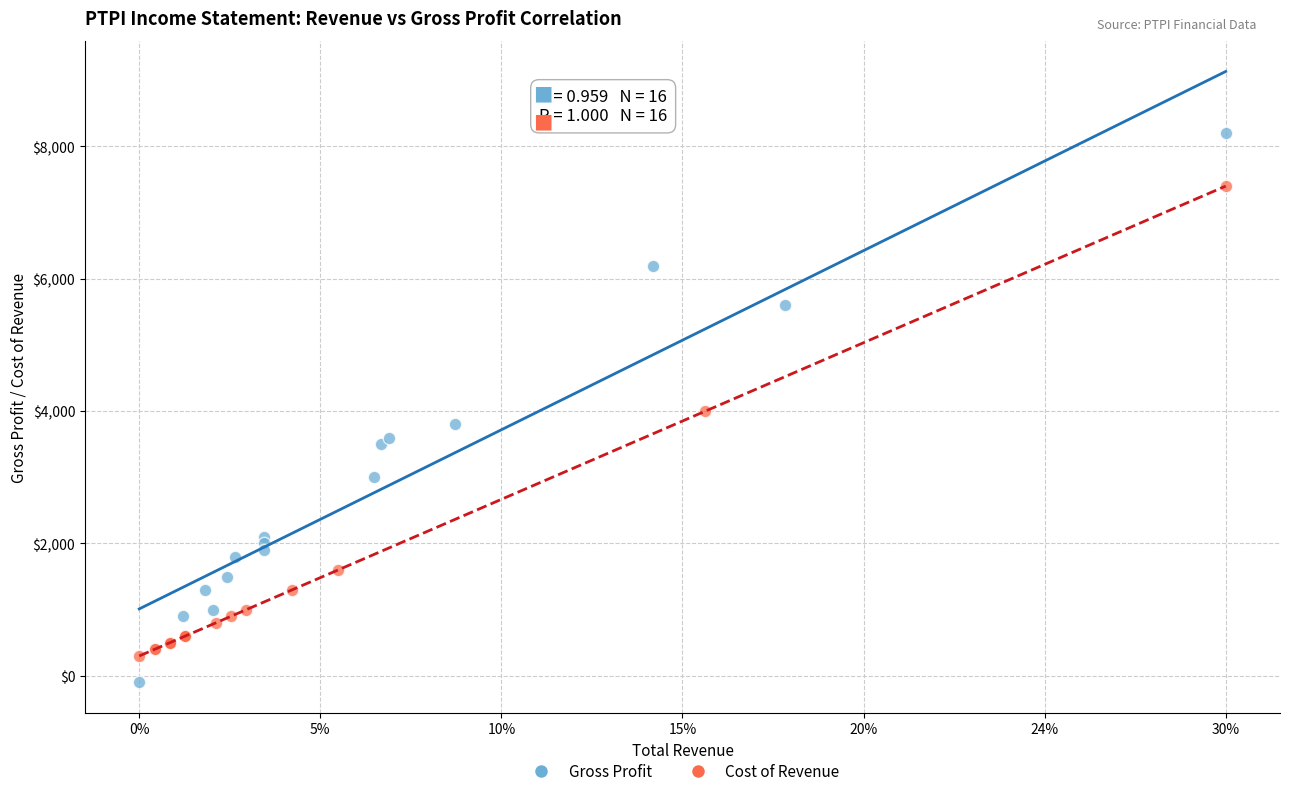

What are all the series names shown in the legend?

Gross Profit, Cost of Revenue